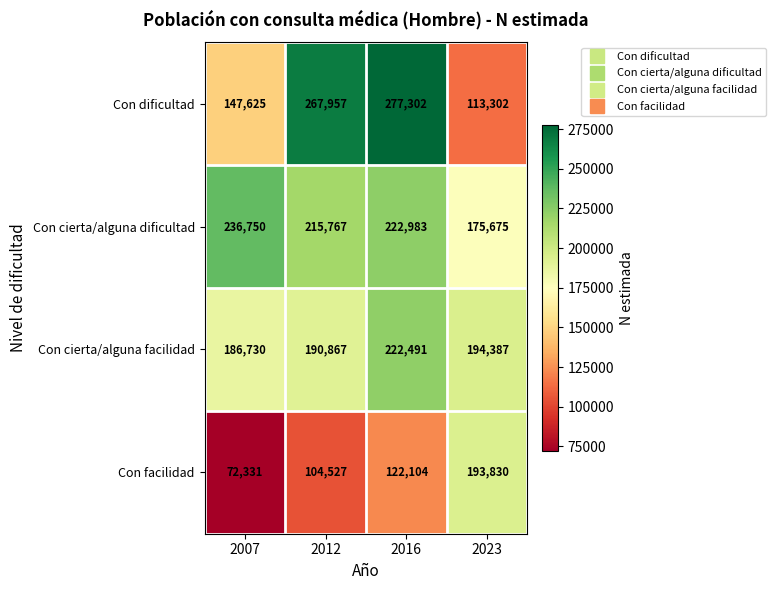

True or false: Con dificultad has a value of 200761 at 2007.

False